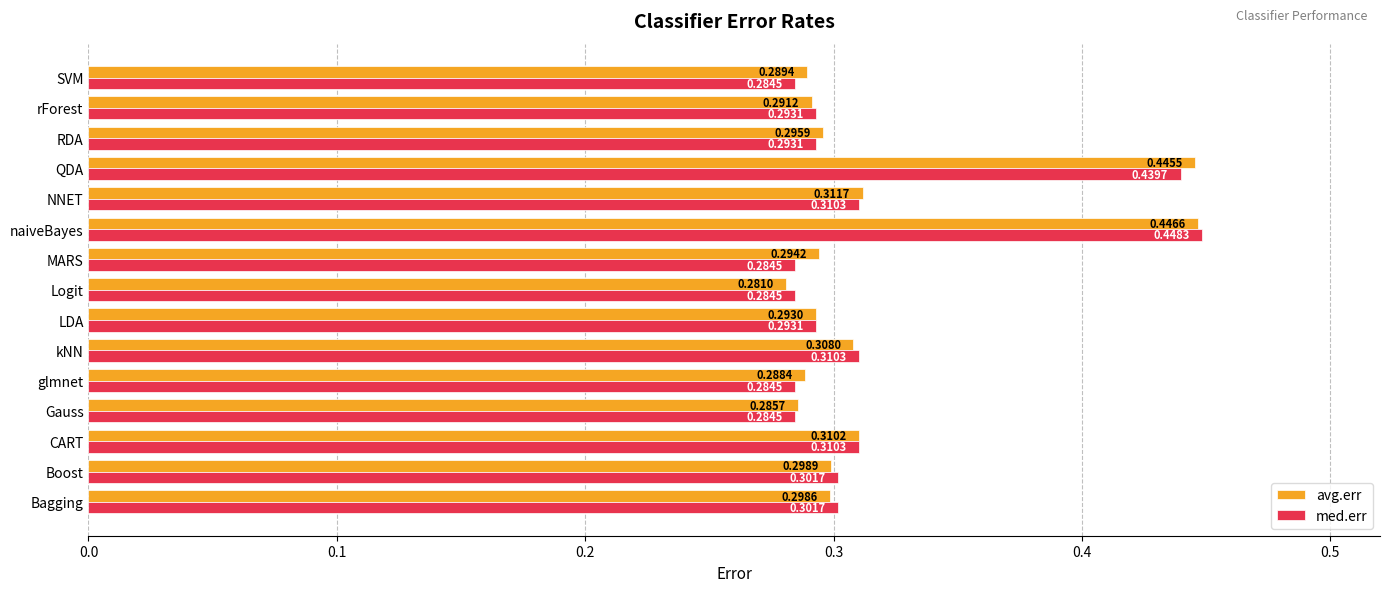

At which label does med.err reach its peak?

naiveBayes